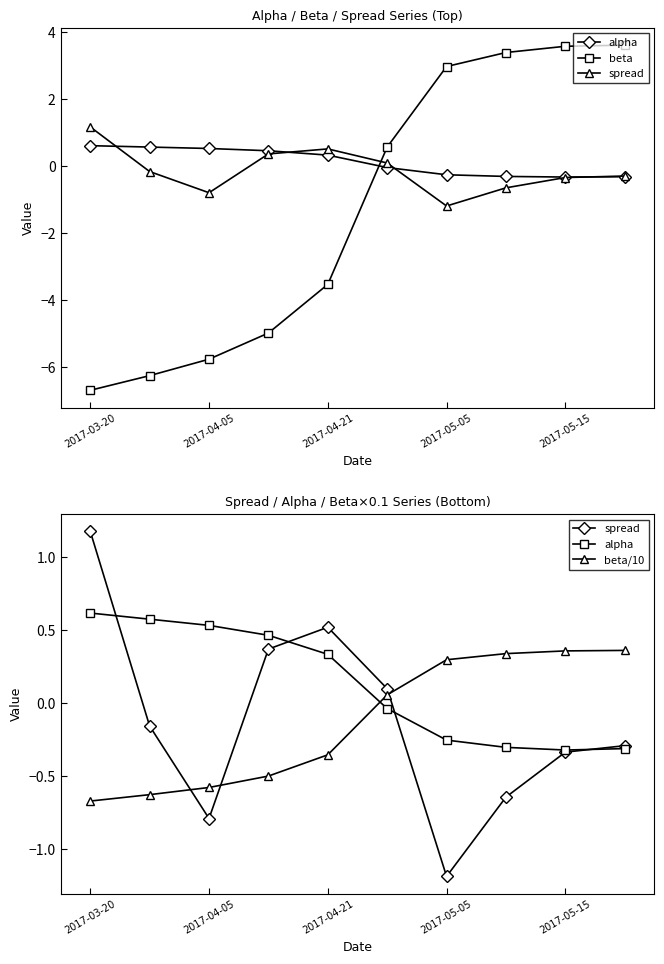

Which series has the widest spread of values?

beta